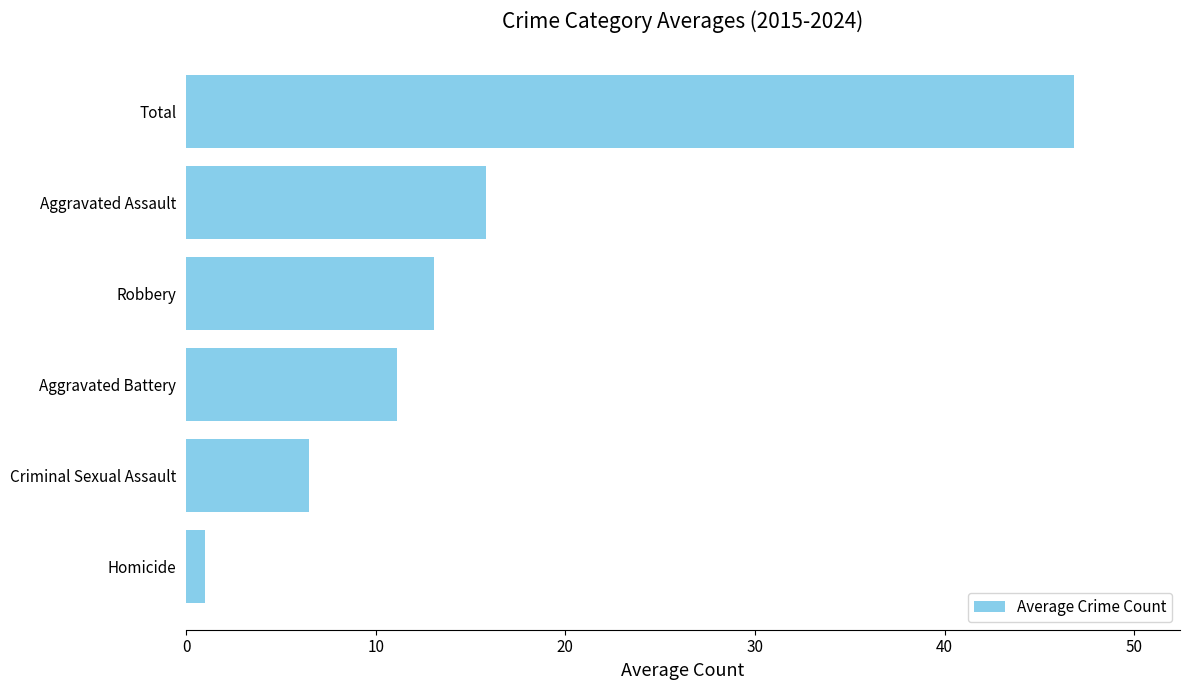

What is the difference between the values at Robbery and Total?

33.7